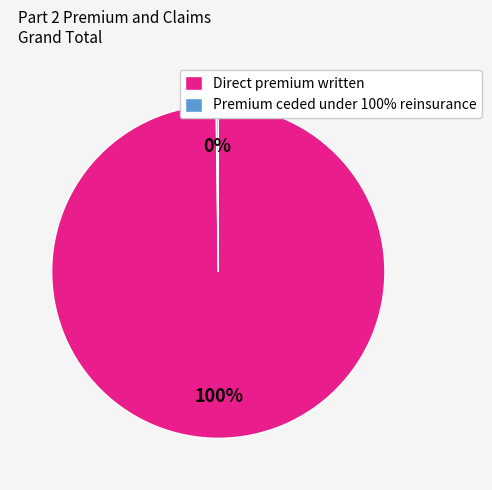

Which category accounts for the majority?

Direct premium written